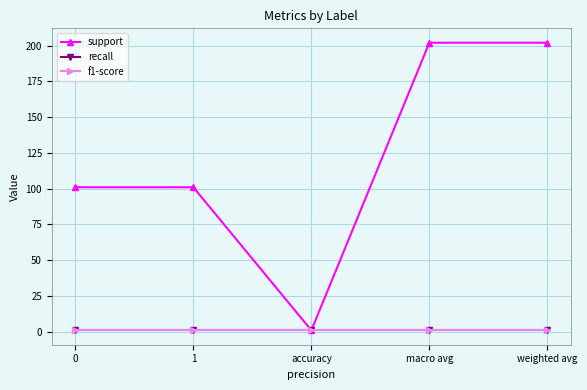

Reading left to right, what are all the values shown in this chart?

support: 101	101	1	202	202
recall: 1	1	1	1	1
f1-score: 1	1	1	1	1